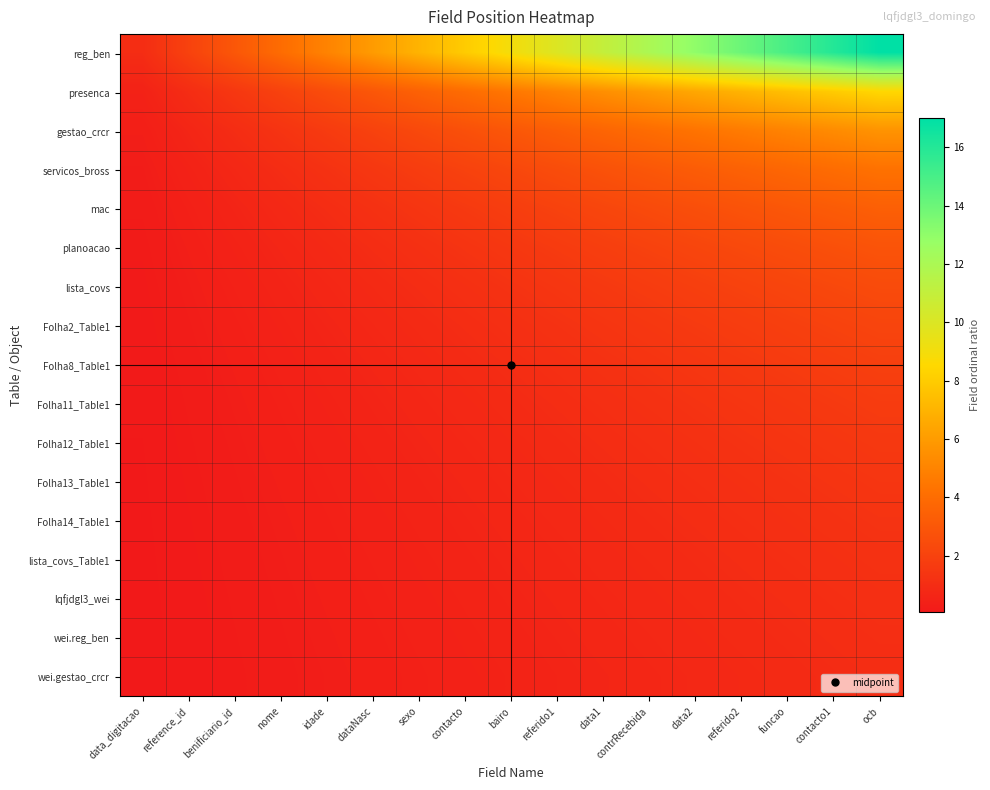

At how many categories does at least one series exceed 7?

10